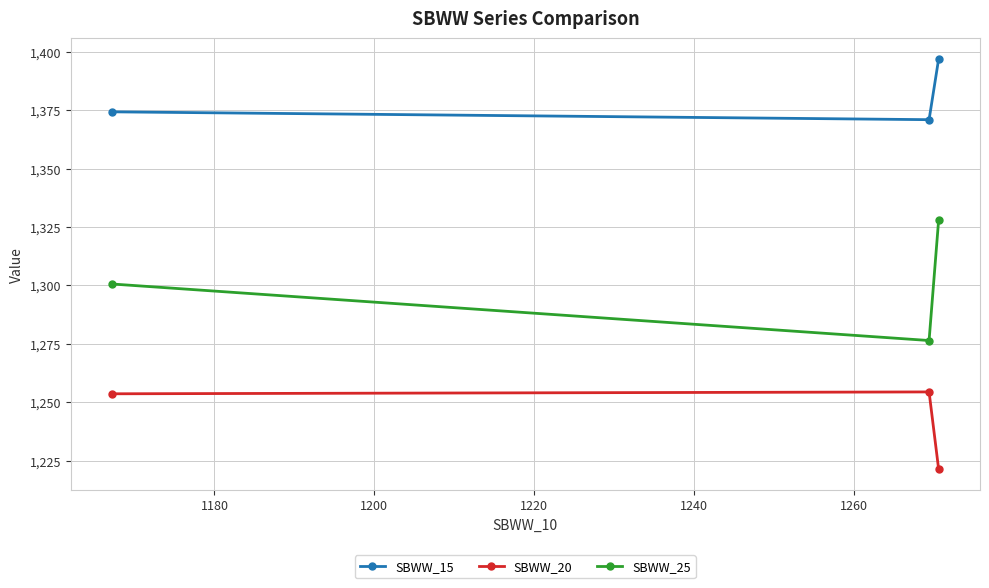

Rank the series by their maximum value, from lowest to highest.

SBWW_20, SBWW_25, SBWW_15